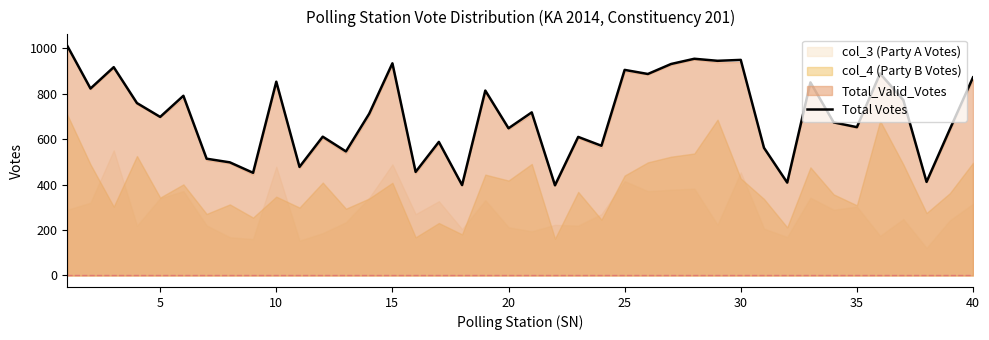

What is the minimum value for Total Votes?

397